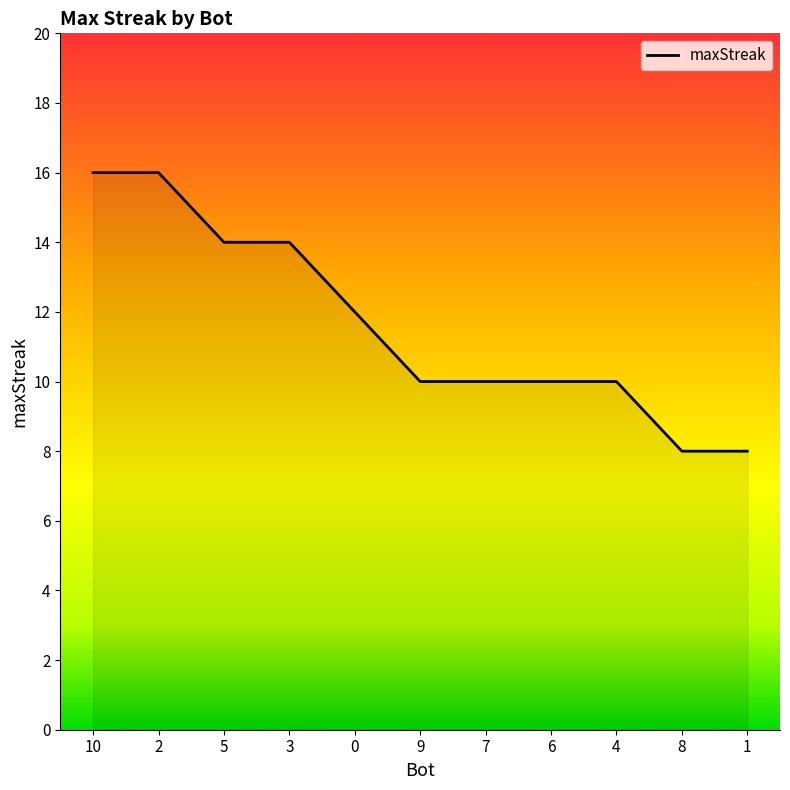

What is the greatest value displayed?

16